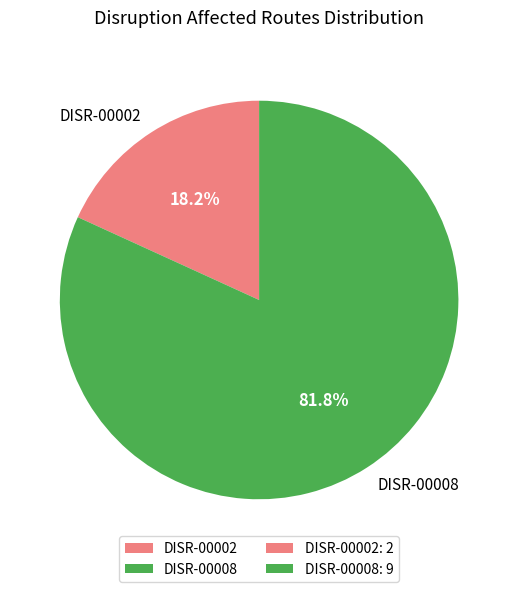

Which slice represents more than half of the pie?

DISR-00008